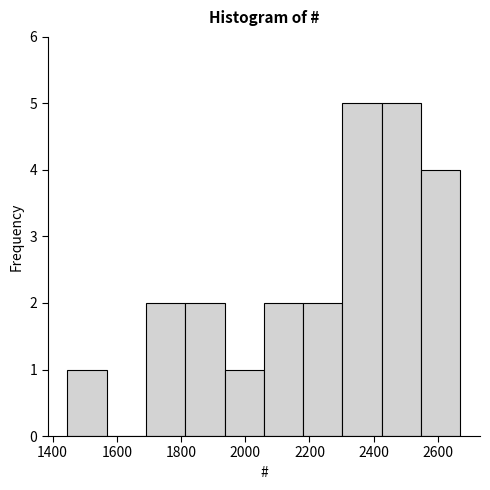

Reading left to right, transcribe this chart: for each bar, give the range it covers on the x-axis and its height. Neither the bar edges nor the heights are printed on the chart, so give them approximately, as read against the axes.

1440 to 1560: 1
1560 to 1700: 0
1700 to 1820: 2
1820 to 1940: 2
1940 to 2060: 1
2060 to 2180: 2
2180 to 2300: 2
2300 to 2420: 5
2420 to 2540: 5
2540 to 2680: 4